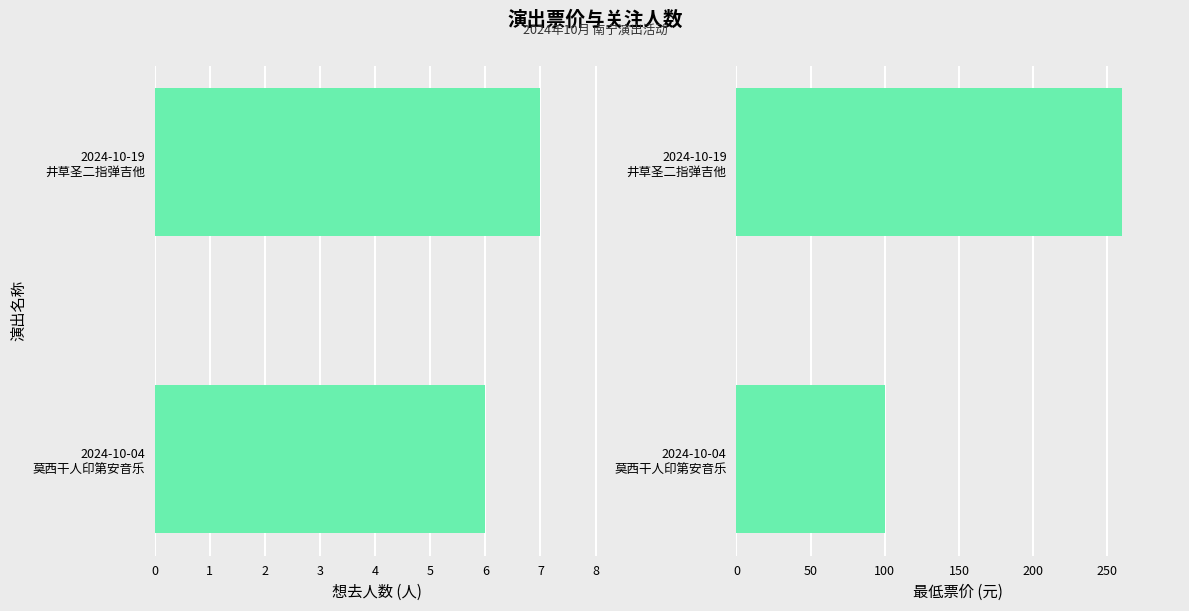

List the series in order of their peak value, highest first.

最低票价, 想去人数